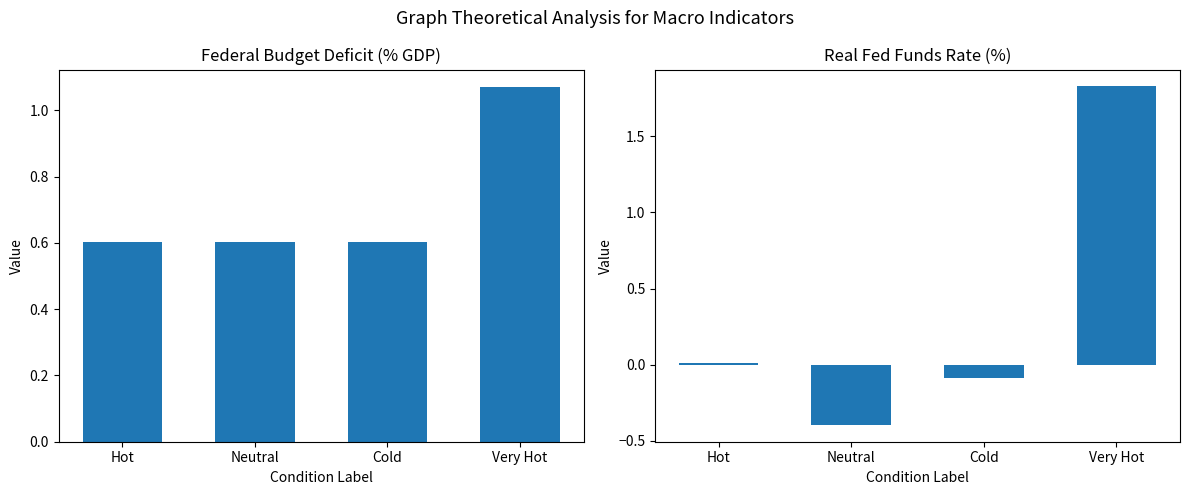

What is the sum of all Federal Budget Deficit (% GDP) values?

2.9